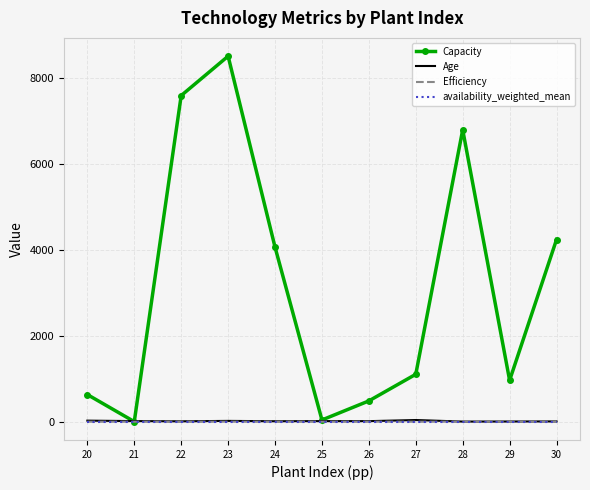

What is the maximum value shown in the chart?

8502.0